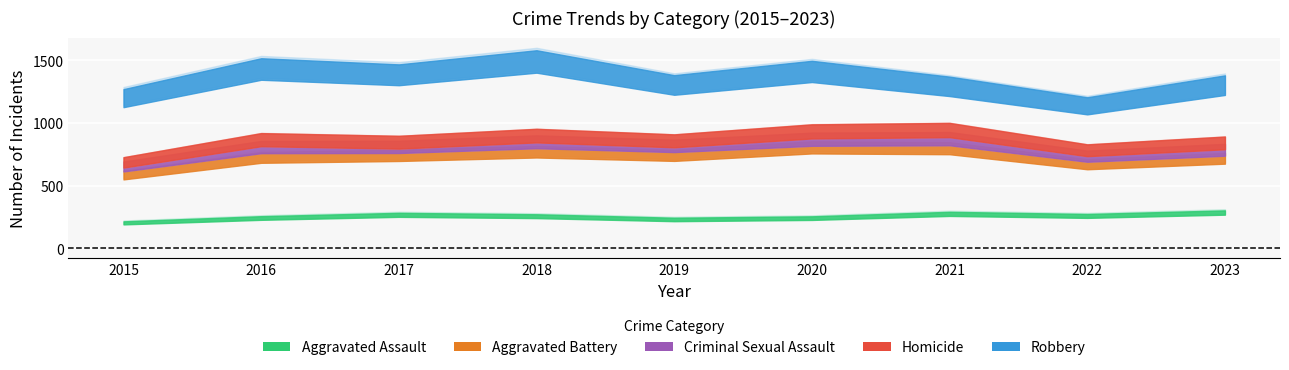

The Criminal Sexual Assault series shows 62 at 2021. True or false?

True